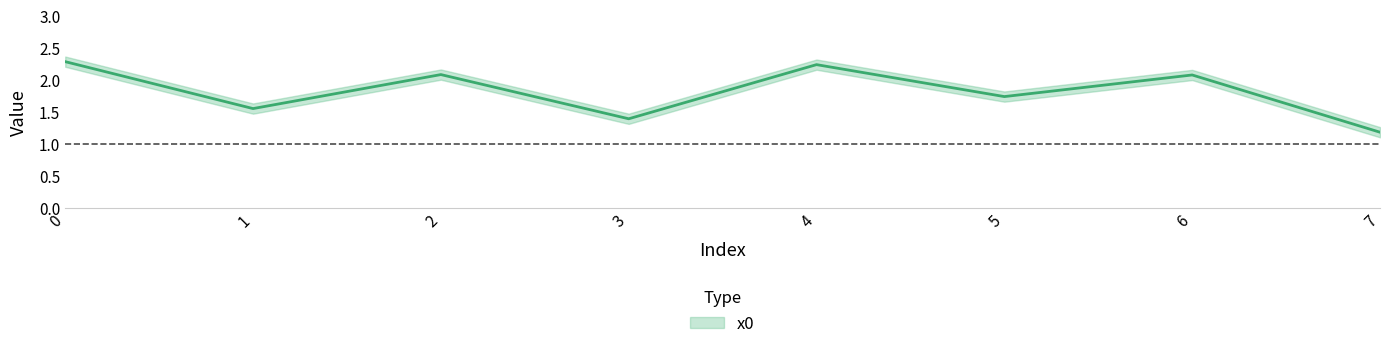

What is the ratio of the value at 2 to the value at 5?

1.2